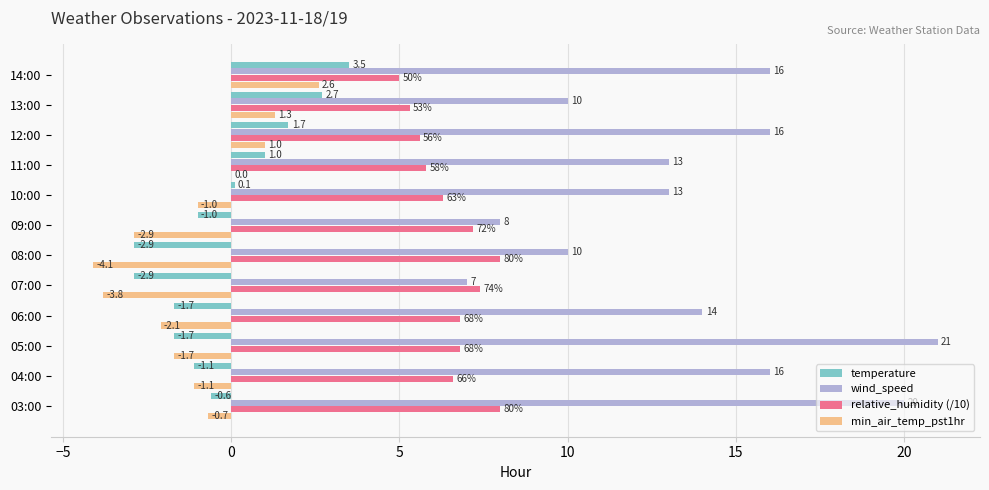

At which label is wind_speed closest to 14?

06:00